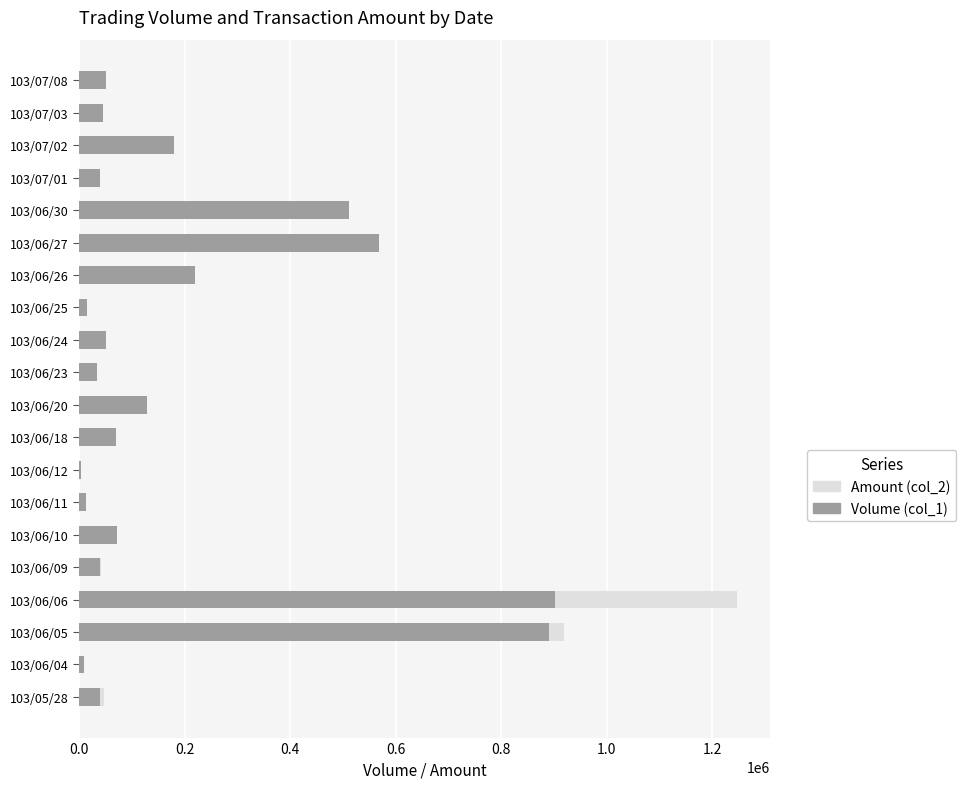

How many groups of bars are there?

20